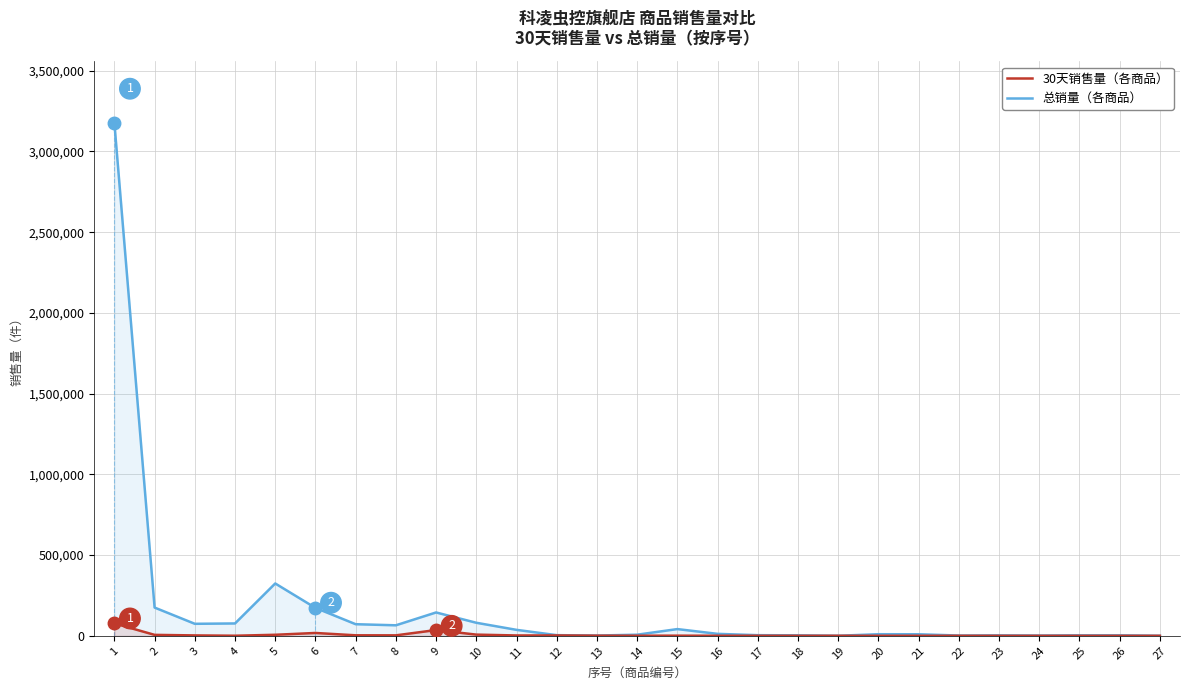

Where is the first local minimum for 总销量?

3